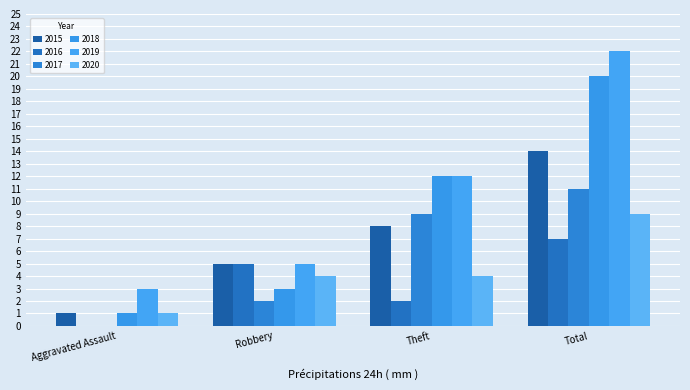

Rank the series at Aggravated Assault from highest to lowest value.

2019, 2015, 2018, 2020, 2016, 2017